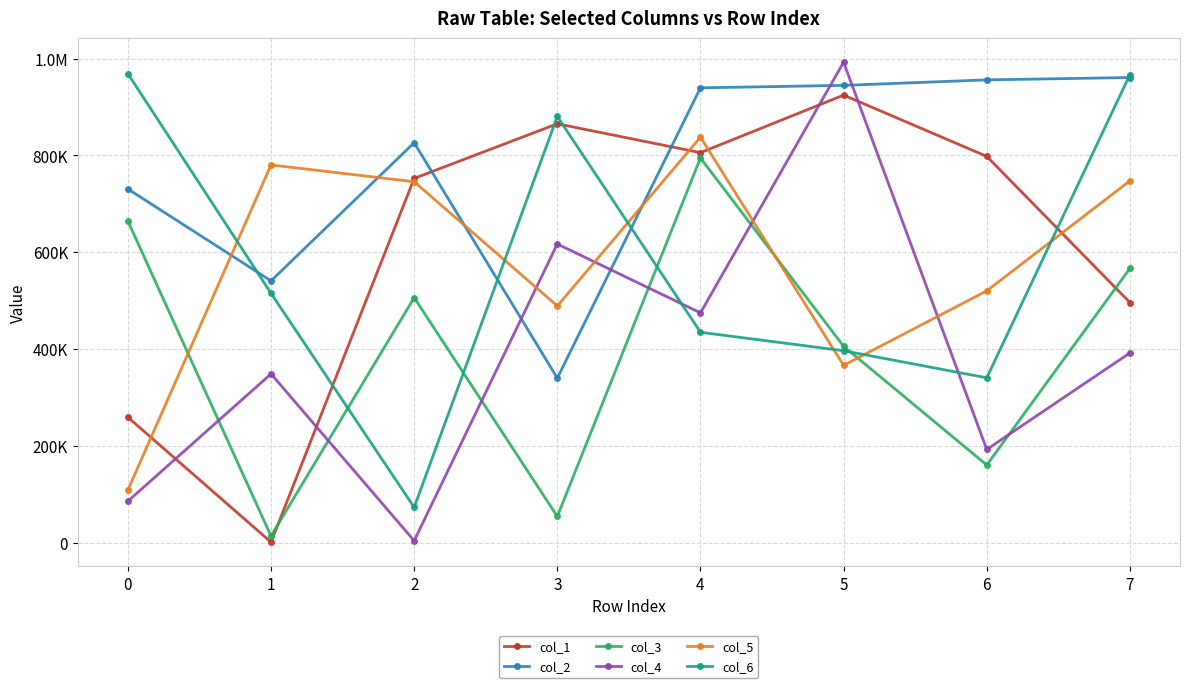

What is the minimum value for col_4?

3614